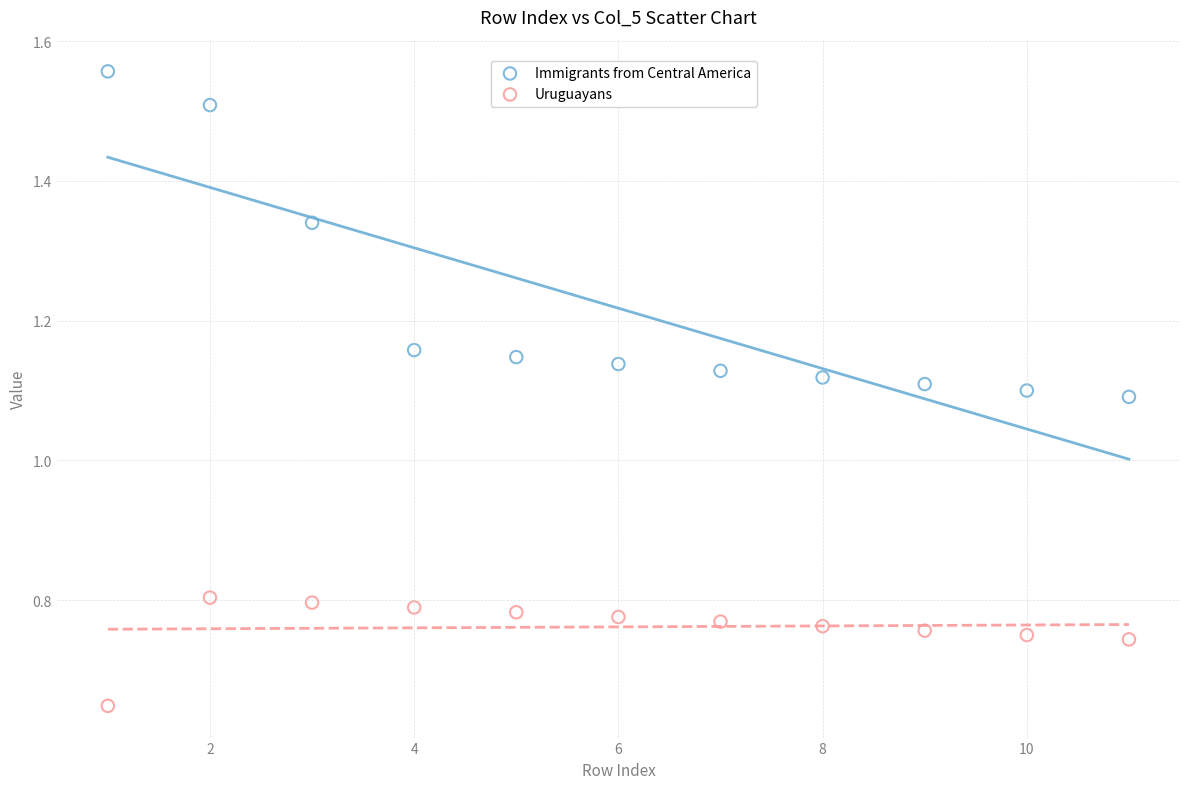

Which series reaches the minimum Y coordinate?

Uruguayans